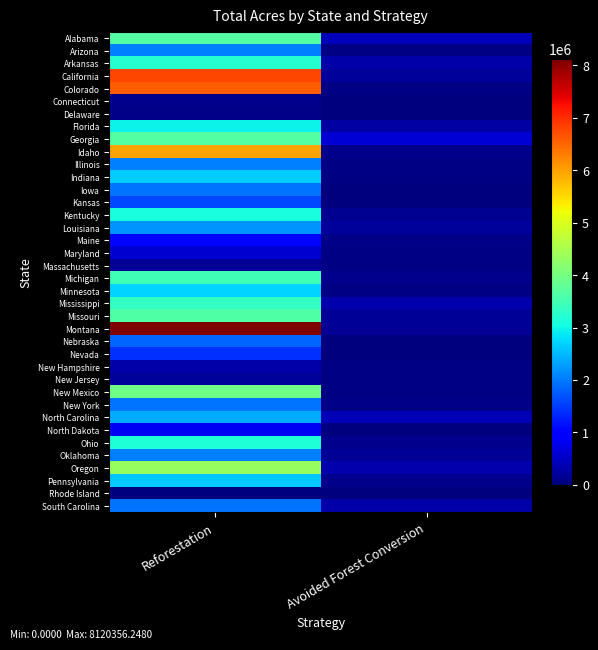

At how many categories does at least one series exceed 3769151?

1